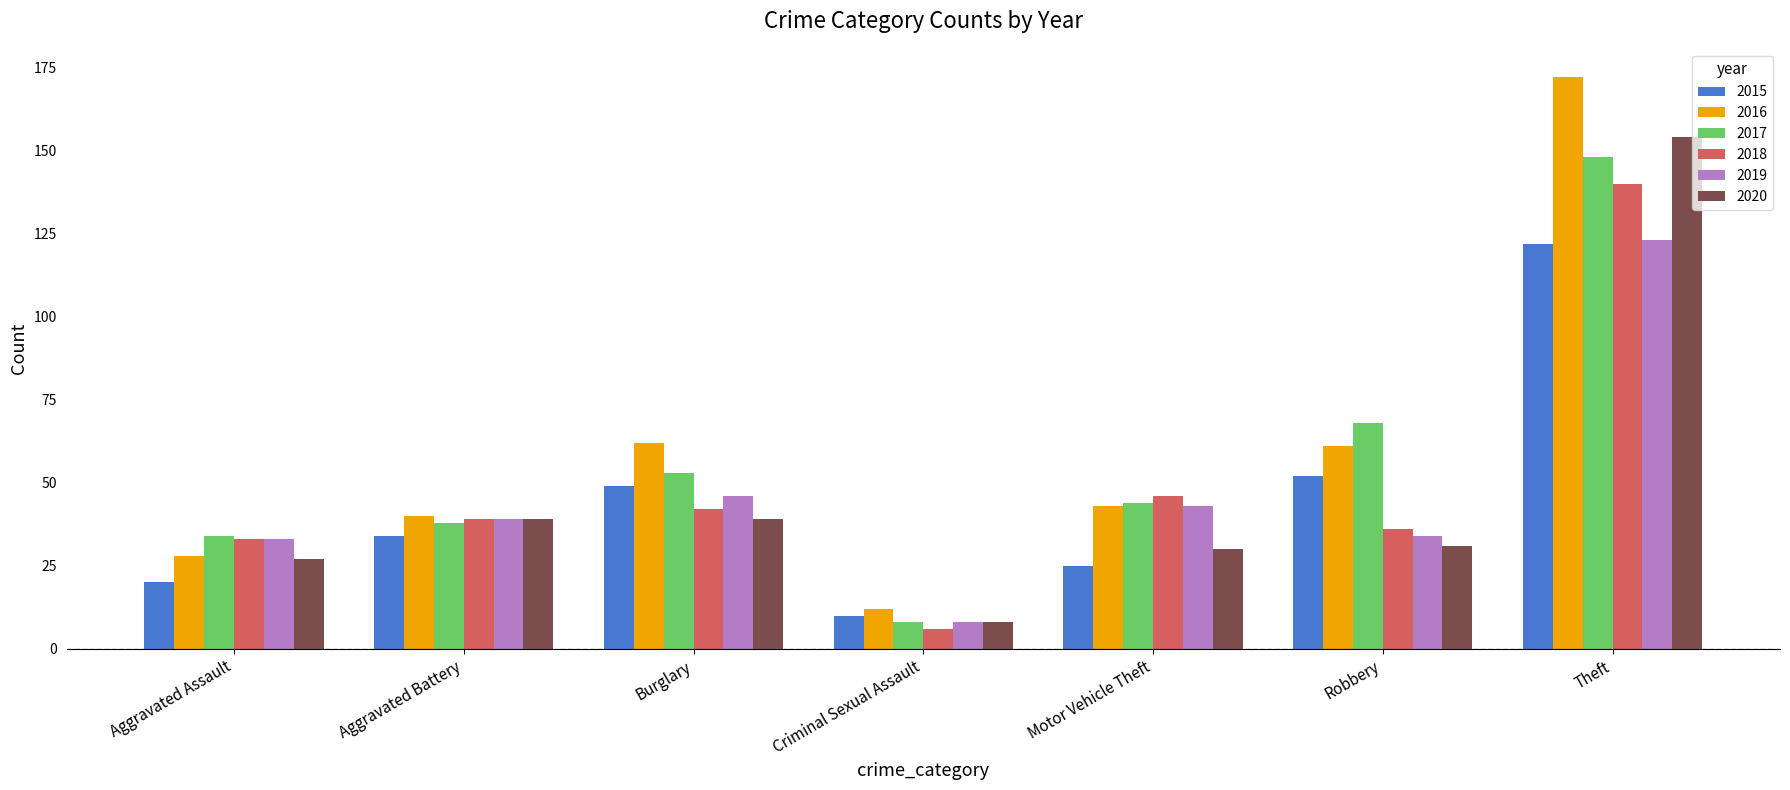

At which label does 2017 reach its minimum?

Criminal Sexual Assault